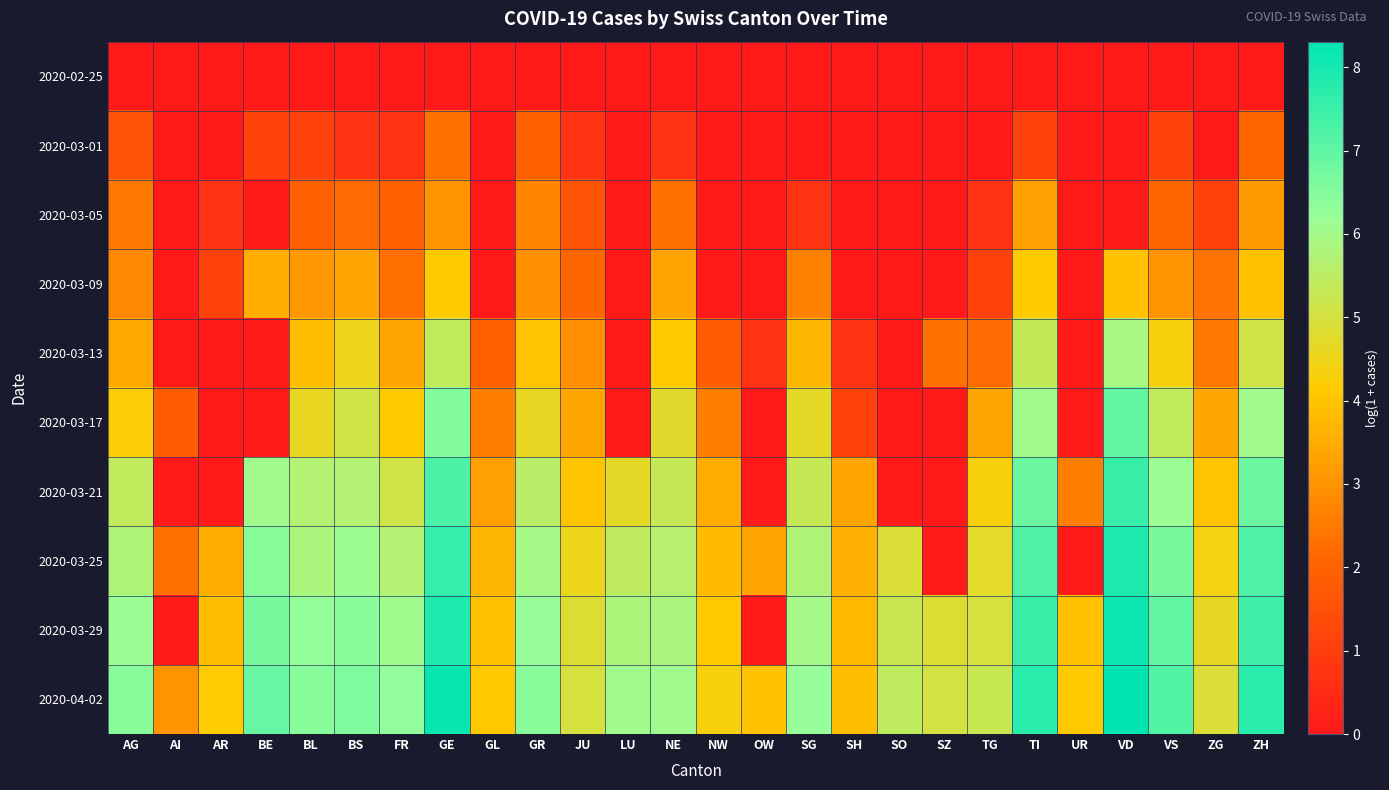

At which category is the sum across all series the highest?

GE